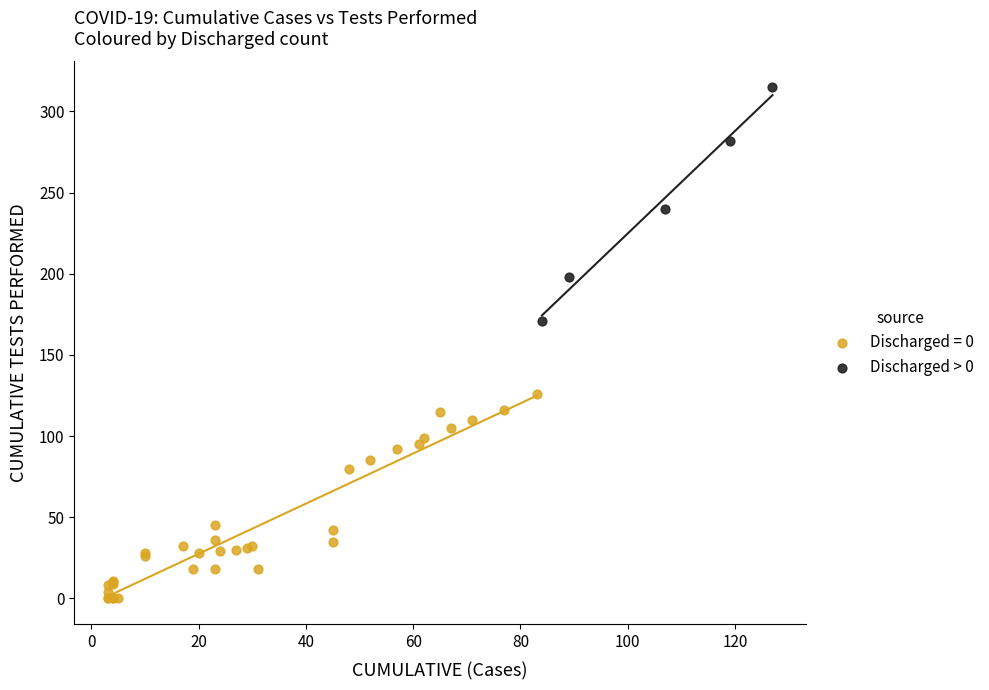

Which series has the largest Y range (max minus min)?

Discharged > 0